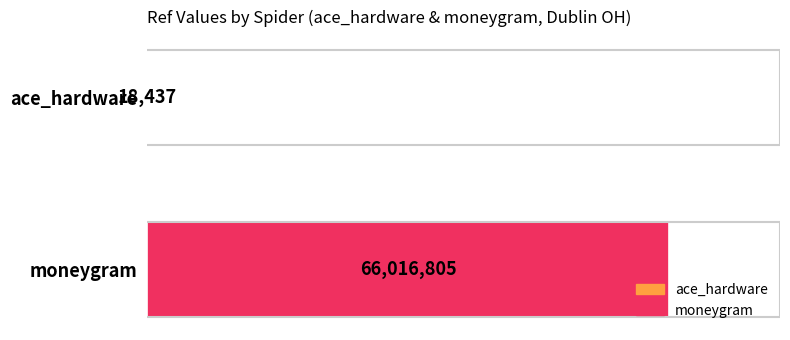

What is the greatest value displayed?

66016805